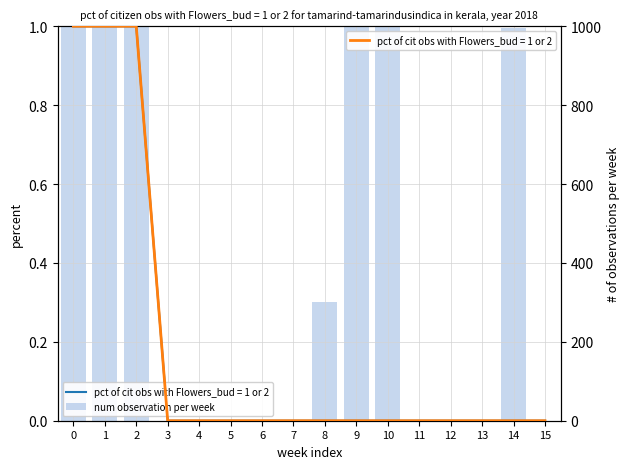

Reading right to left, transcribe all the data shown in this chart.

0.0	1.0	0.0	0.0	0.0	1.0	1.0	0.3	0.0	0.0	0.0	0.0	0.0	1.0	1.0	1.0